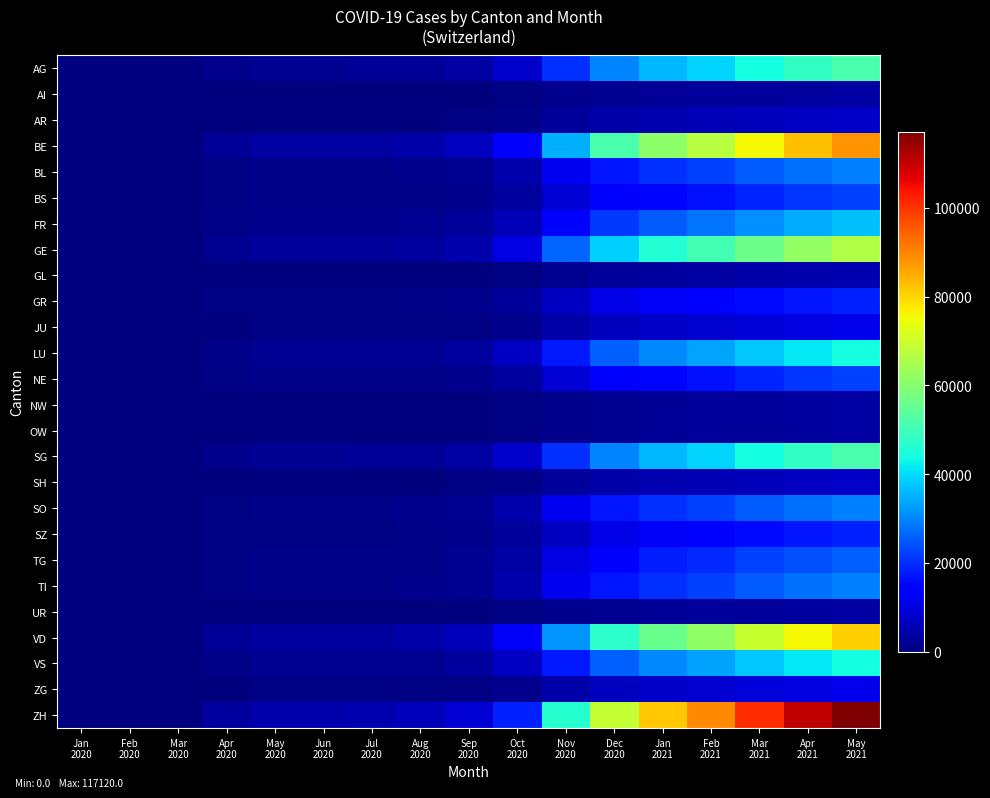

Rank the series by their maximum value, from highest to lowest.

ZH, BE, VD, GE, AG, SG, LU, VS, FR, BL, SO, TI, TG, BS, NE, GR, SZ, JU, ZG, AR, SH, GL, AI, NW, OW, UR